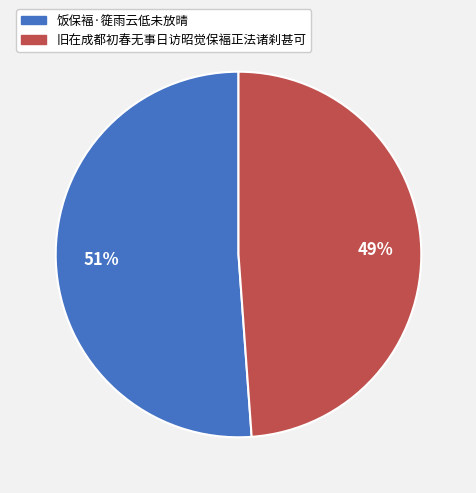

How many slices are in this pie chart?

2